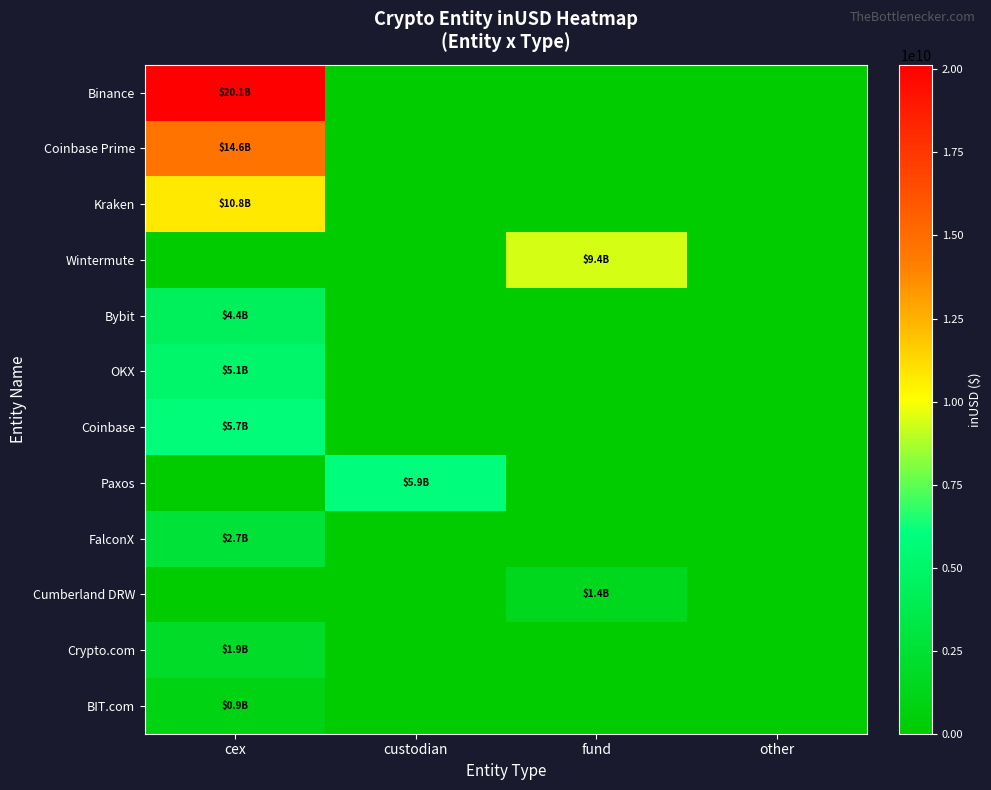

Reading right to left, what are all the values shown in this chart?

Binance: other=0.0	fund=0.0	custodian=0.0	cex=20138297930.2
Coinbase Prime: other=0.0	fund=0.0	custodian=0.0	cex=14614200984.2
Kraken: other=0.0	fund=0.0	custodian=0.0	cex=10750241720.5
Wintermute: other=0.0	fund=9362298474.6	custodian=0.0	cex=0.0
Bybit: other=0.0	fund=0.0	custodian=0.0	cex=4369528001.7
OKX: other=0.0	fund=0.0	custodian=0.0	cex=5077443057.2
Coinbase: other=0.0	fund=0.0	custodian=0.0	cex=5727394540.6
Paxos: other=0.0	fund=0.0	custodian=5924578534.4	cex=0.0
FalconX: other=0.0	fund=0.0	custodian=0.0	cex=2678561962.9
Cumberland DRW: other=0.0	fund=1430496890.9	custodian=0.0	cex=0.0
Crypto.com: other=0.0	fund=0.0	custodian=0.0	cex=1919544174.7
BIT.com: other=0.0	fund=0.0	custodian=0.0	cex=939271252.0